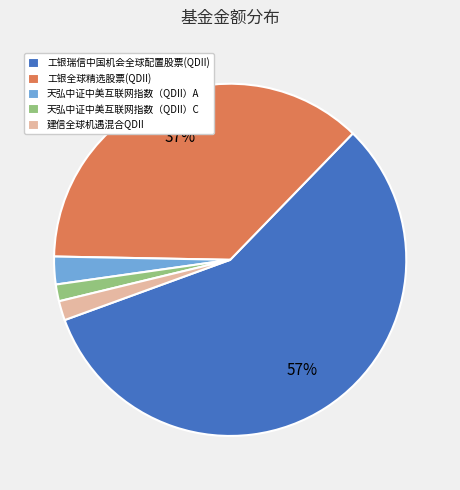

What percentage is the 天弘中证中美互联网指数（QDII）C slice, to the nearest percent?

2%